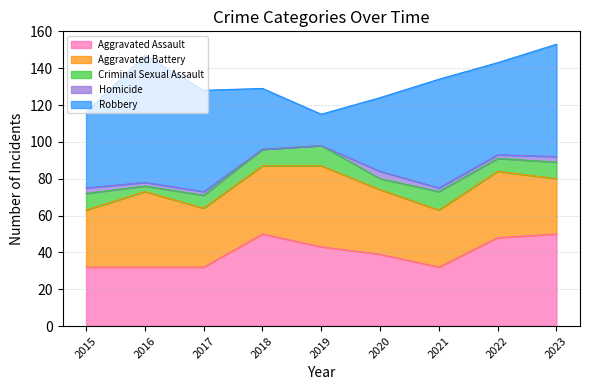

Which series changed the most between 2015 and 2018?

Aggravated Assault